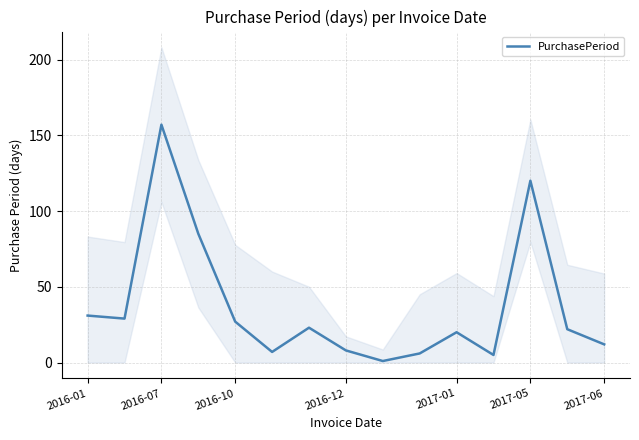

At which label does PurchasePeriod reach its peak?

2016-07